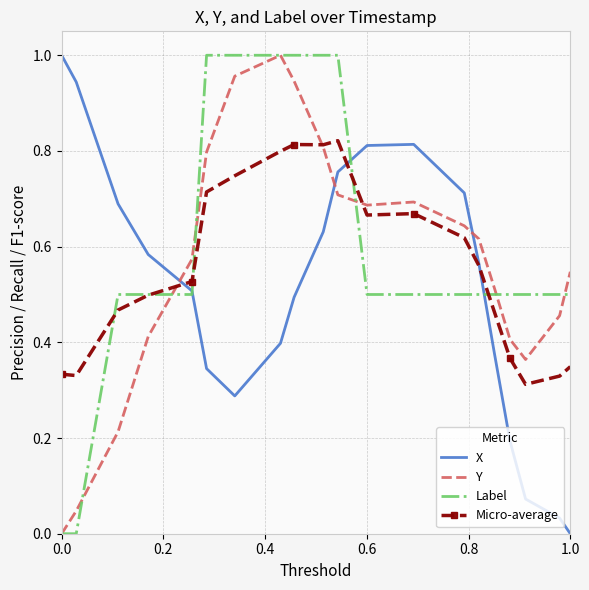

How many times do Label and Micro-average cross each other?

5